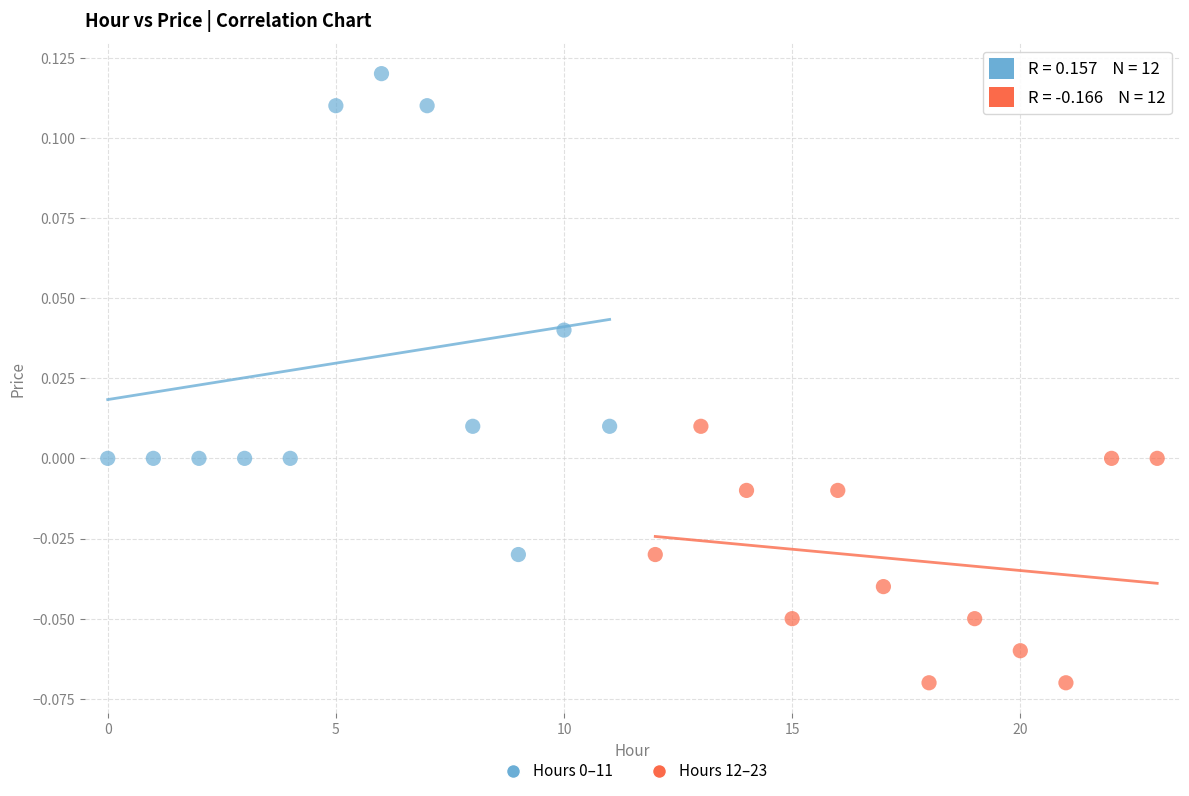

Which series contains the lowest Y value?

Hours 12–23